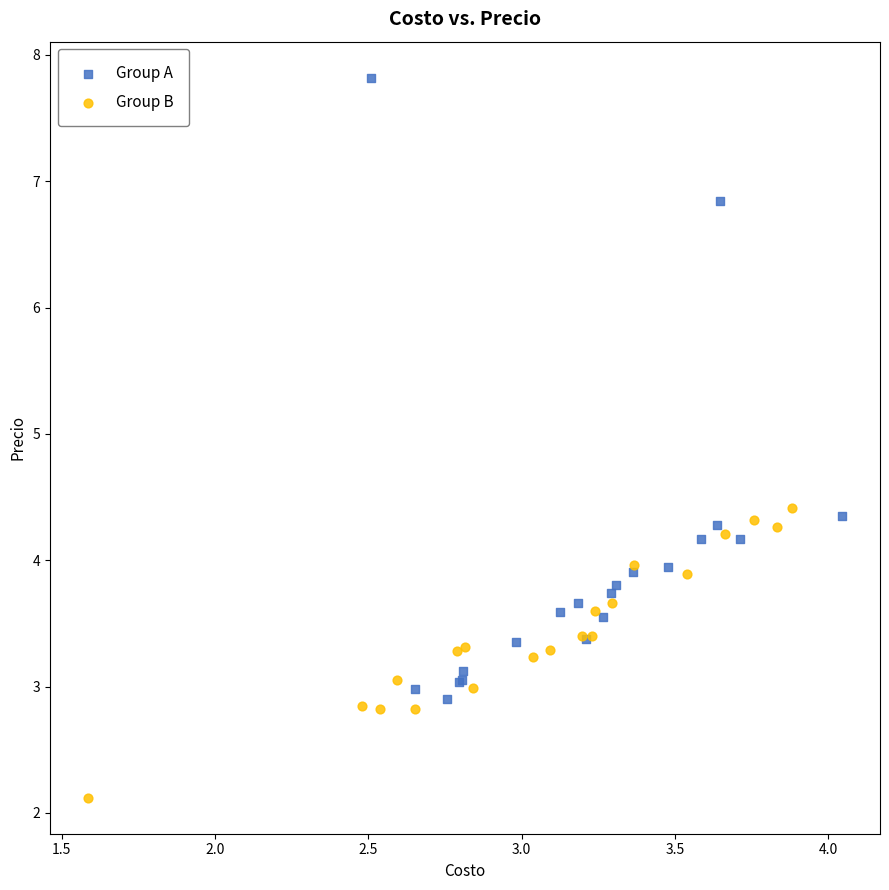

Which series contains the lowest Y value?

Group B